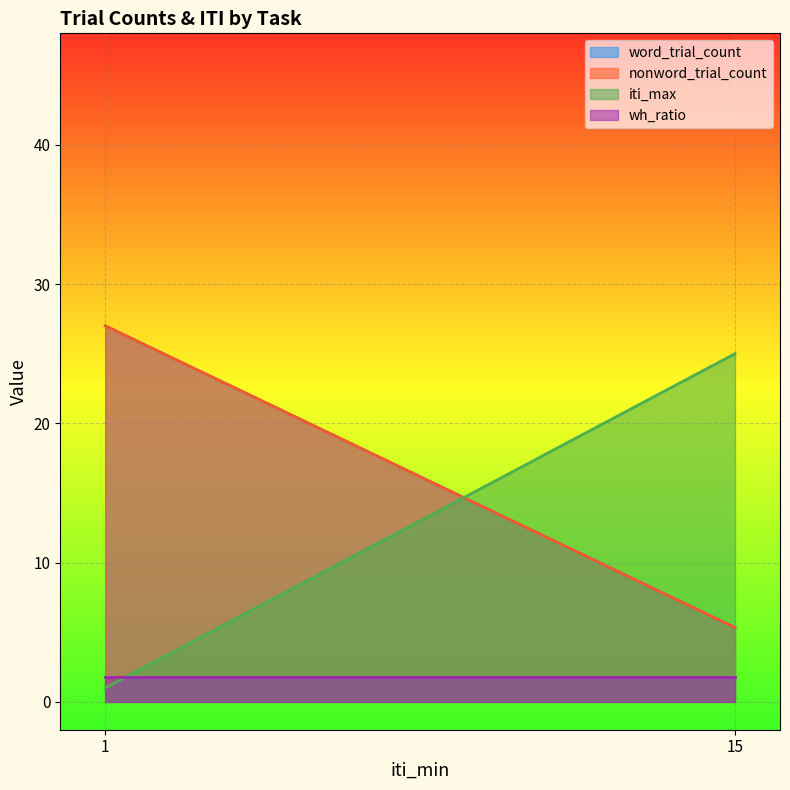

At which category is the sum across all series the highest?

1